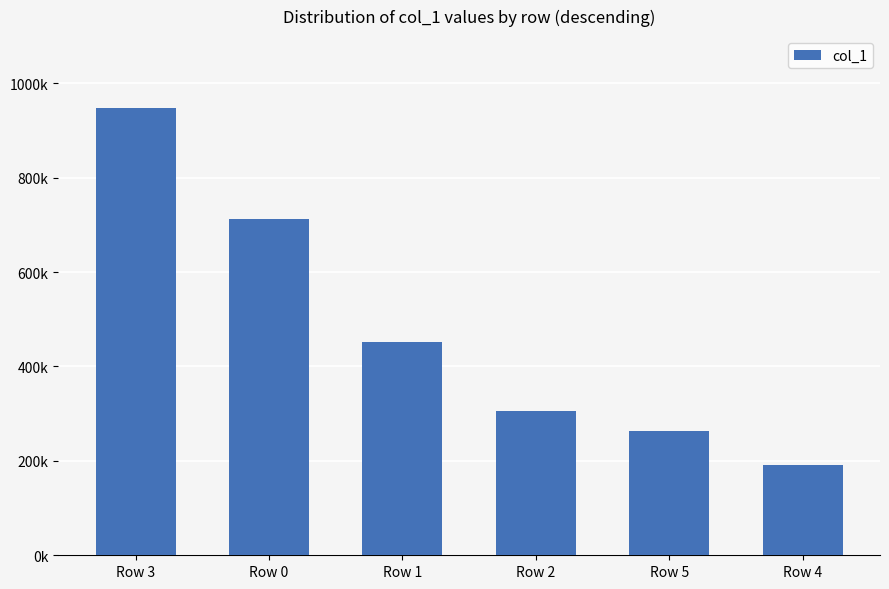

What is the difference between the maximum and minimum values?

755676